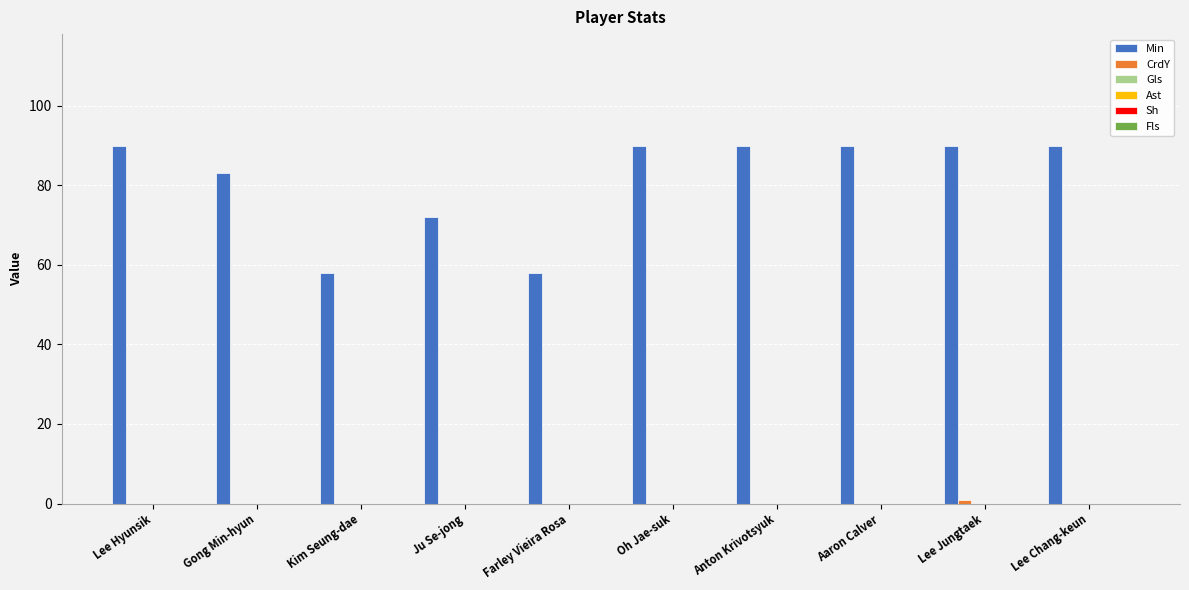

Count the number of data series in this chart.

2